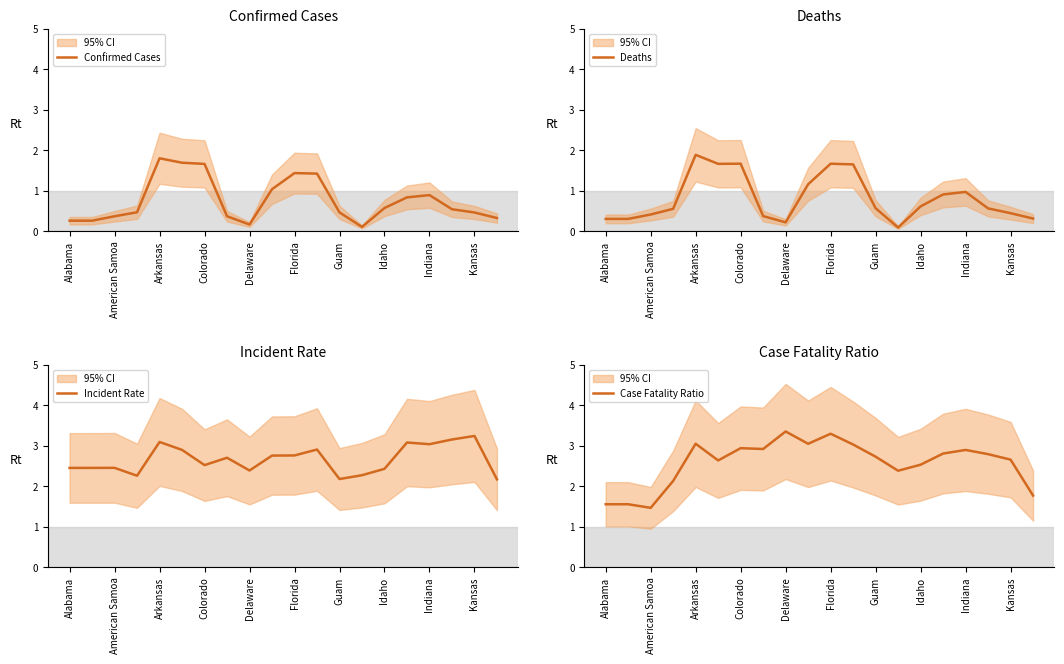

What are all the series names shown in the legend?

Confirmed Cases, Deaths, Incident Rate, Case Fatality Ratio